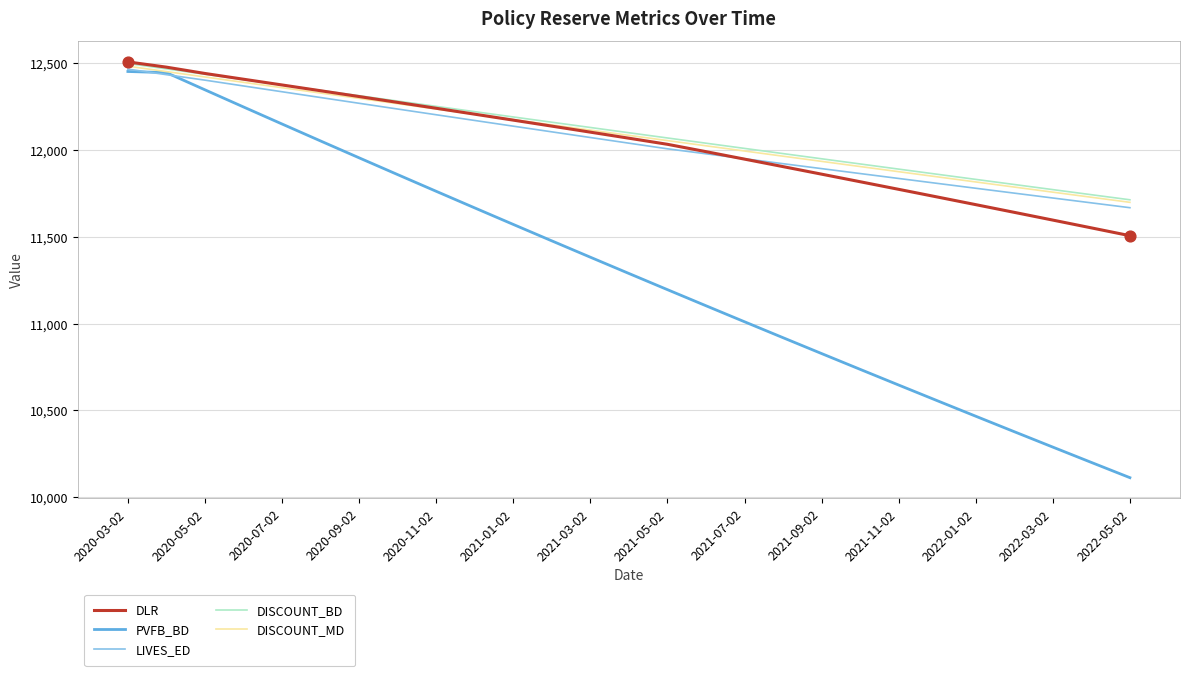

At how many categories does at least one series exceed 10701?

27